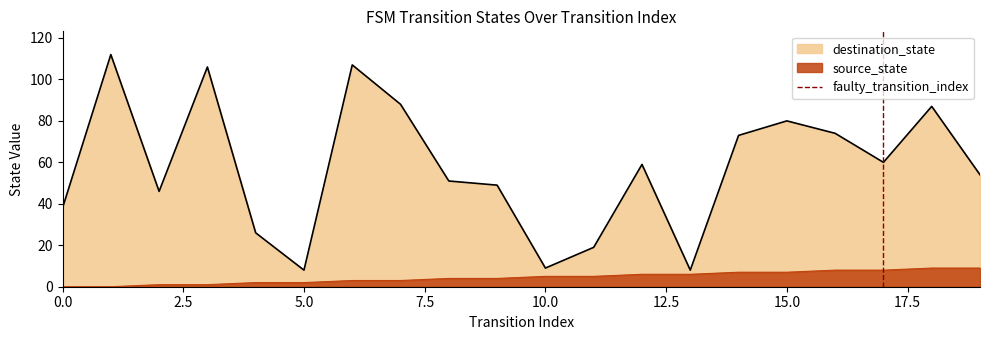

What is the lowest value of the destination_state series?

8